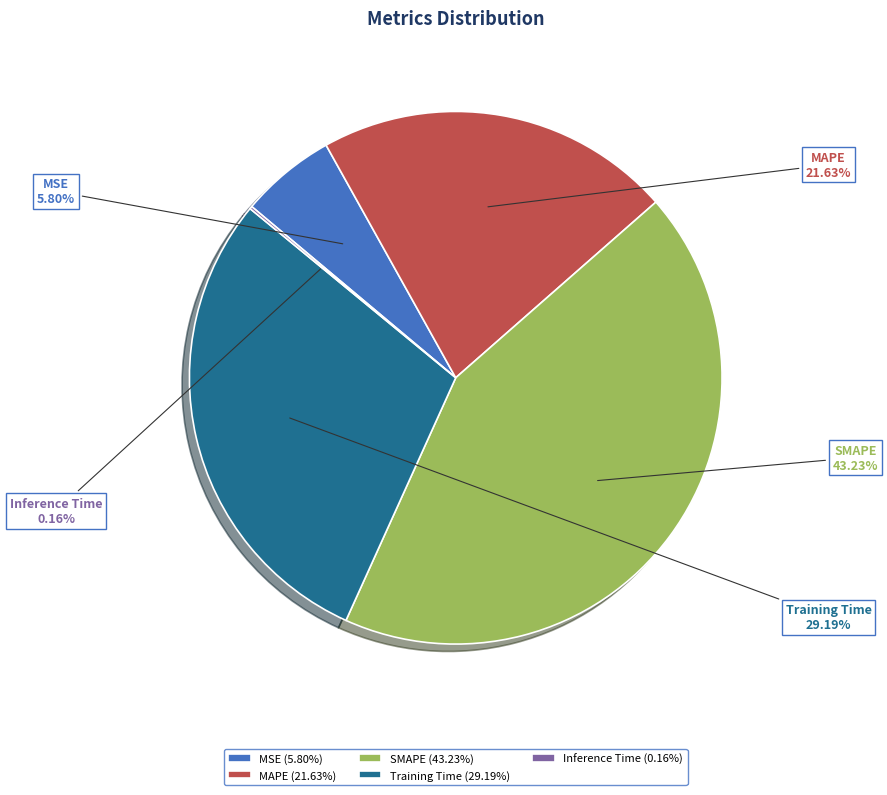

Which has a higher value, SMAPE or Training Time?

SMAPE